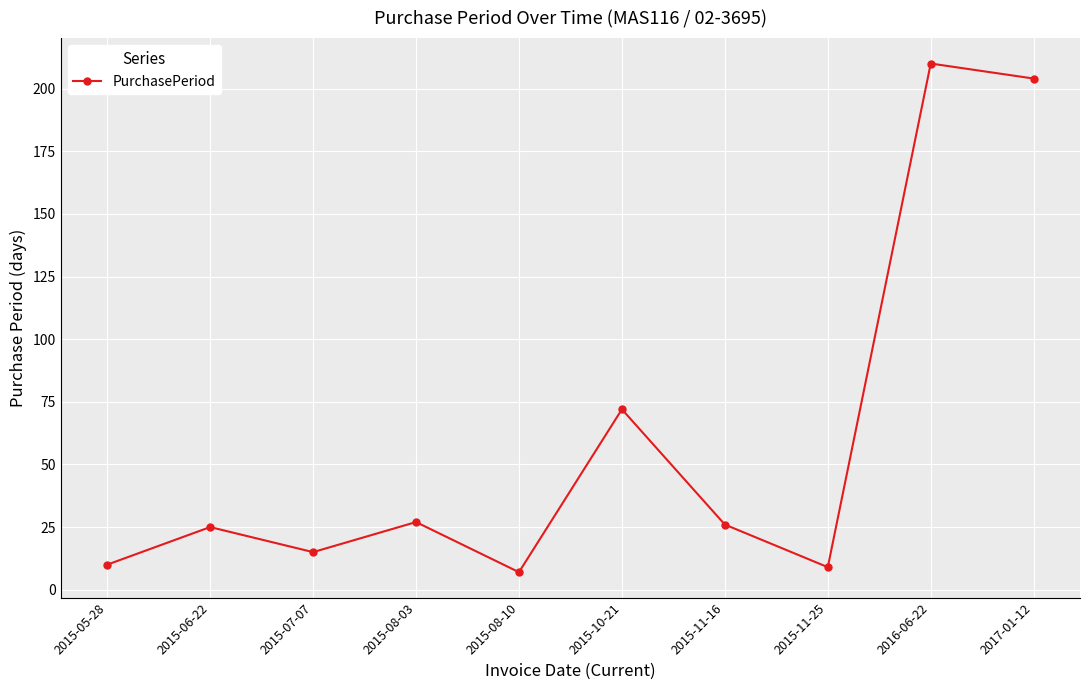

Does the chart display data point markers on the line(s)?

Yes